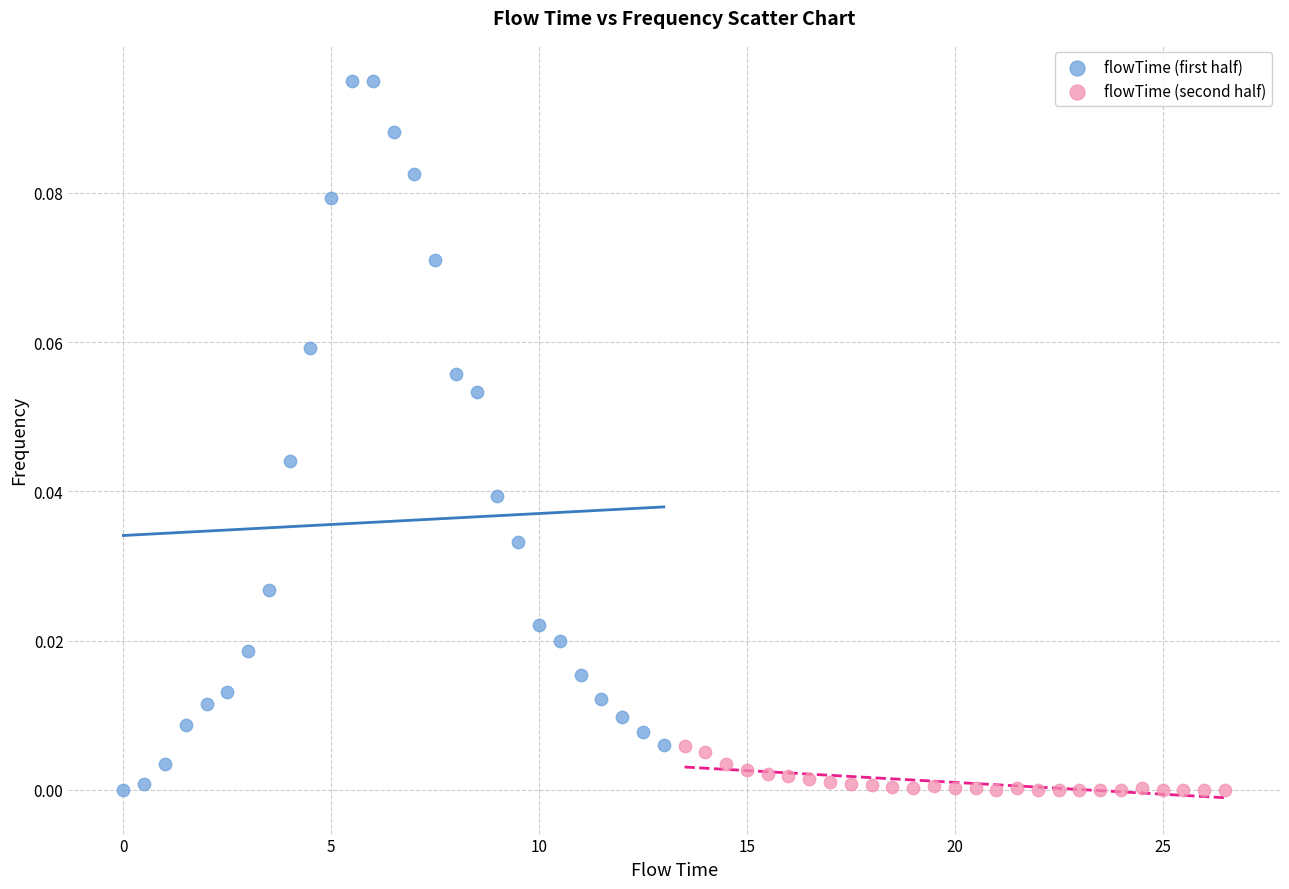

Which series has the widest spread of Y values?

flowTime (first half)